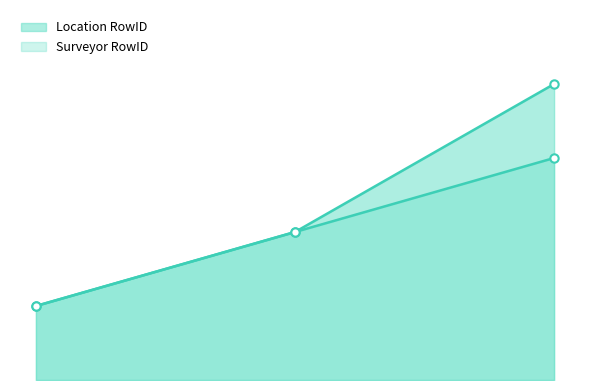

Reading left to right, list all the values displayed in this chart.

Location RowID: 1	2	4
Surveyor RowID: 1	2	3